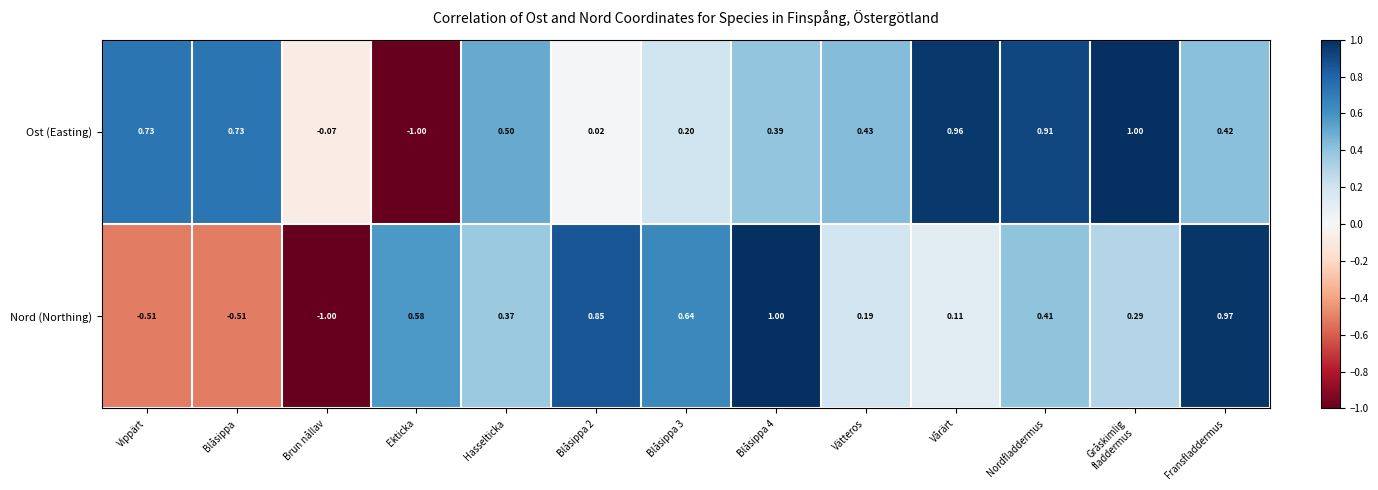

How many data points in Ost (Easting) are above 0?

11